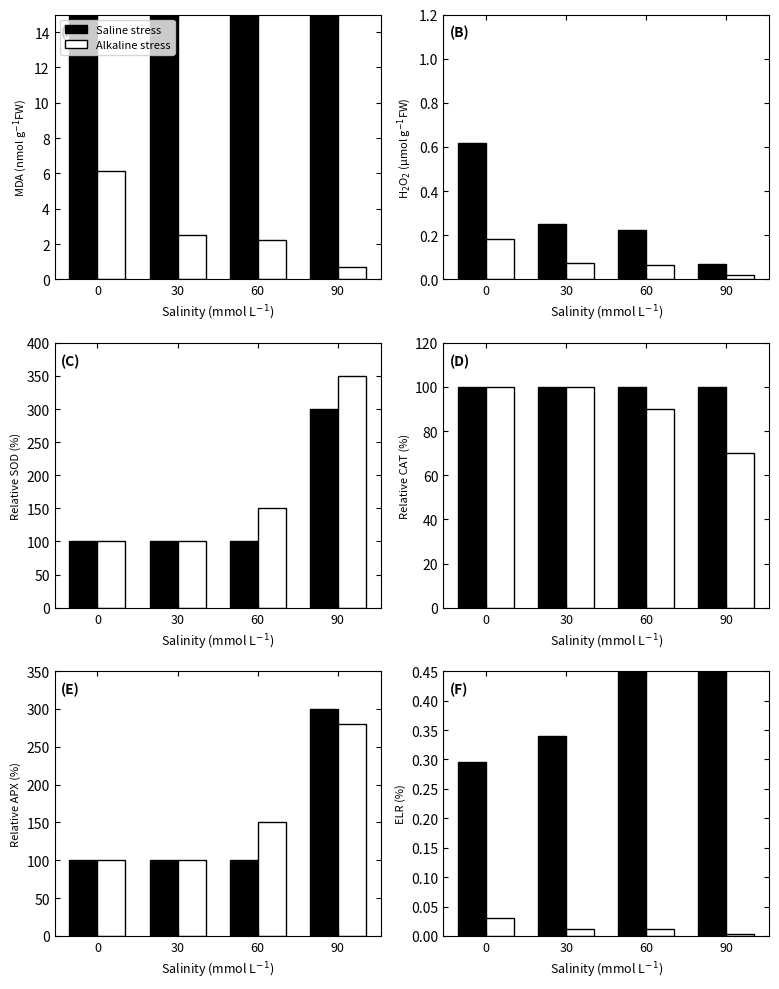

At how many categories does at least one series exceed 0?

4